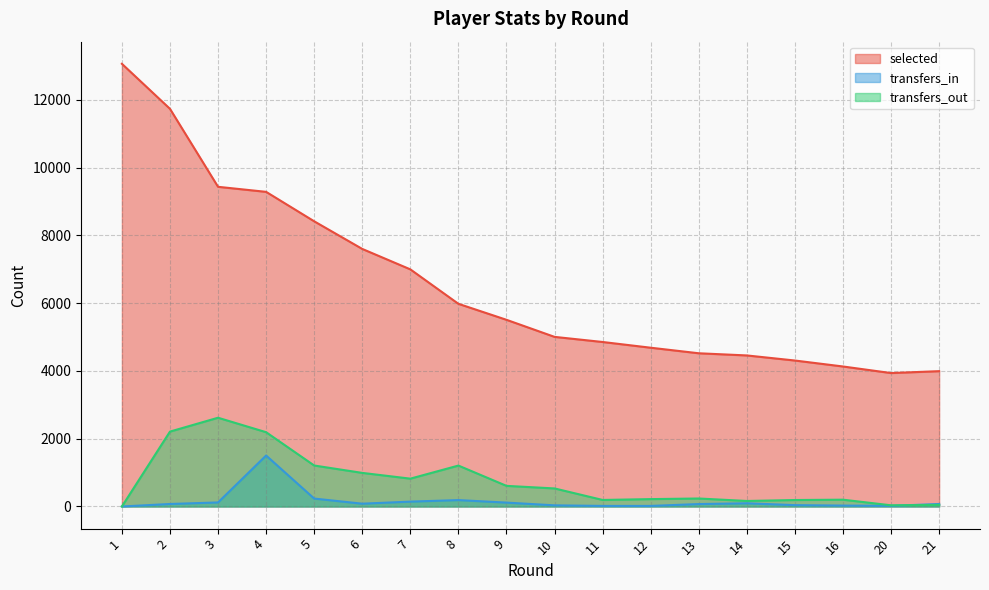

How many interior local valleys does the transfers_out series have?

4